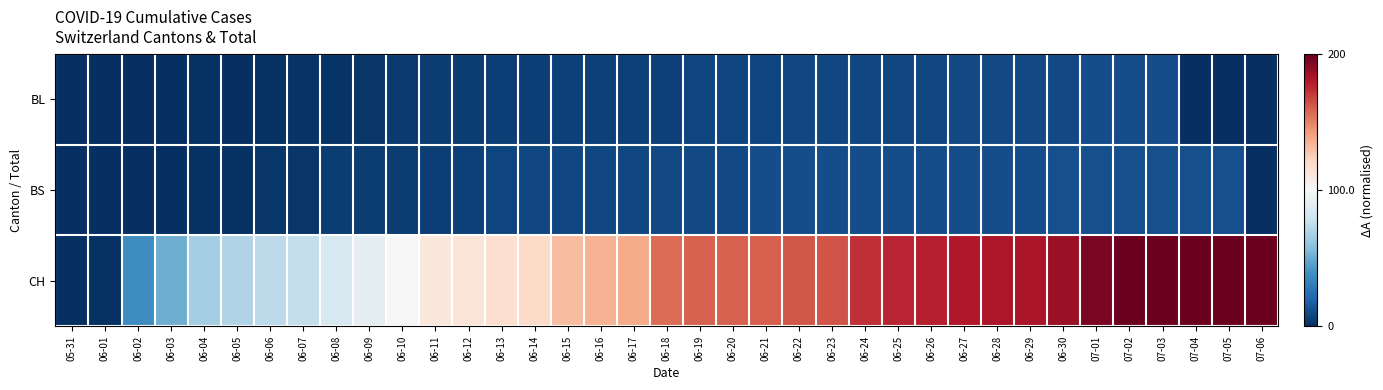

Reading left to right, extract all data points from this chart.

BL: 05-31=-0.5	06-01=-0.5	06-02=-0.5	06-03=-0.5	06-04=-0.5	06-05=-0.5	06-06=-0.5	06-07=-0.5	06-08=-0.5	06-09=-0.5	06-10=-0.5	06-11=-0.5	06-12=-0.5	06-13=-0.5	06-14=-0.5	06-15=-0.5	06-16=-0.5	06-17=-0.5	06-18=-0.5	06-19=-0.5	06-20=-0.5	06-21=-0.5	06-22=-0.5	06-23=-0.5	06-24=-0.5	06-25=-0.5	06-26=-0.5	06-27=-0.5	06-28=-0.5	06-29=-0.5	06-30=-0.5	07-01=-0.4	07-02=-0.4	07-03=-0.4	07-04=-0.5	07-05=-0.5	07-06=-0.5
BS: 05-31=-0.5	06-01=-0.5	06-02=-0.5	06-03=-0.5	06-04=-0.5	06-05=-0.5	06-06=-0.5	06-07=-0.5	06-08=-0.5	06-09=-0.5	06-10=-0.5	06-11=-0.5	06-12=-0.5	06-13=-0.5	06-14=-0.5	06-15=-0.5	06-16=-0.5	06-17=-0.5	06-18=-0.5	06-19=-0.5	06-20=-0.5	06-21=-0.4	06-22=-0.4	06-23=-0.4	06-24=-0.4	06-25=-0.4	06-26=-0.4	06-27=-0.4	06-28=-0.4	06-29=-0.4	06-30=-0.4	07-01=-0.4	07-02=-0.4	07-03=-0.4	07-04=-0.4	07-05=-0.4	07-06=-0.5
CH: 05-31=-0.5	06-01=-0.5	06-02=-0.3	06-03=-0.2	06-04=-0.2	06-05=-0.1	06-06=-0.1	06-07=-0.1	06-08=-0.1	06-09=-0.0	06-10=0.0	06-11=0.1	06-12=0.1	06-13=0.1	06-14=0.1	06-15=0.2	06-16=0.2	06-17=0.2	06-18=0.3	06-19=0.3	06-20=0.3	06-21=0.3	06-22=0.3	06-23=0.3	06-24=0.4	06-25=0.4	06-26=0.4	06-27=0.4	06-28=0.4	06-29=0.4	06-30=0.4	07-01=0.5	07-02=0.5	07-03=0.5	07-04=0.5	07-05=0.5	07-06=0.5